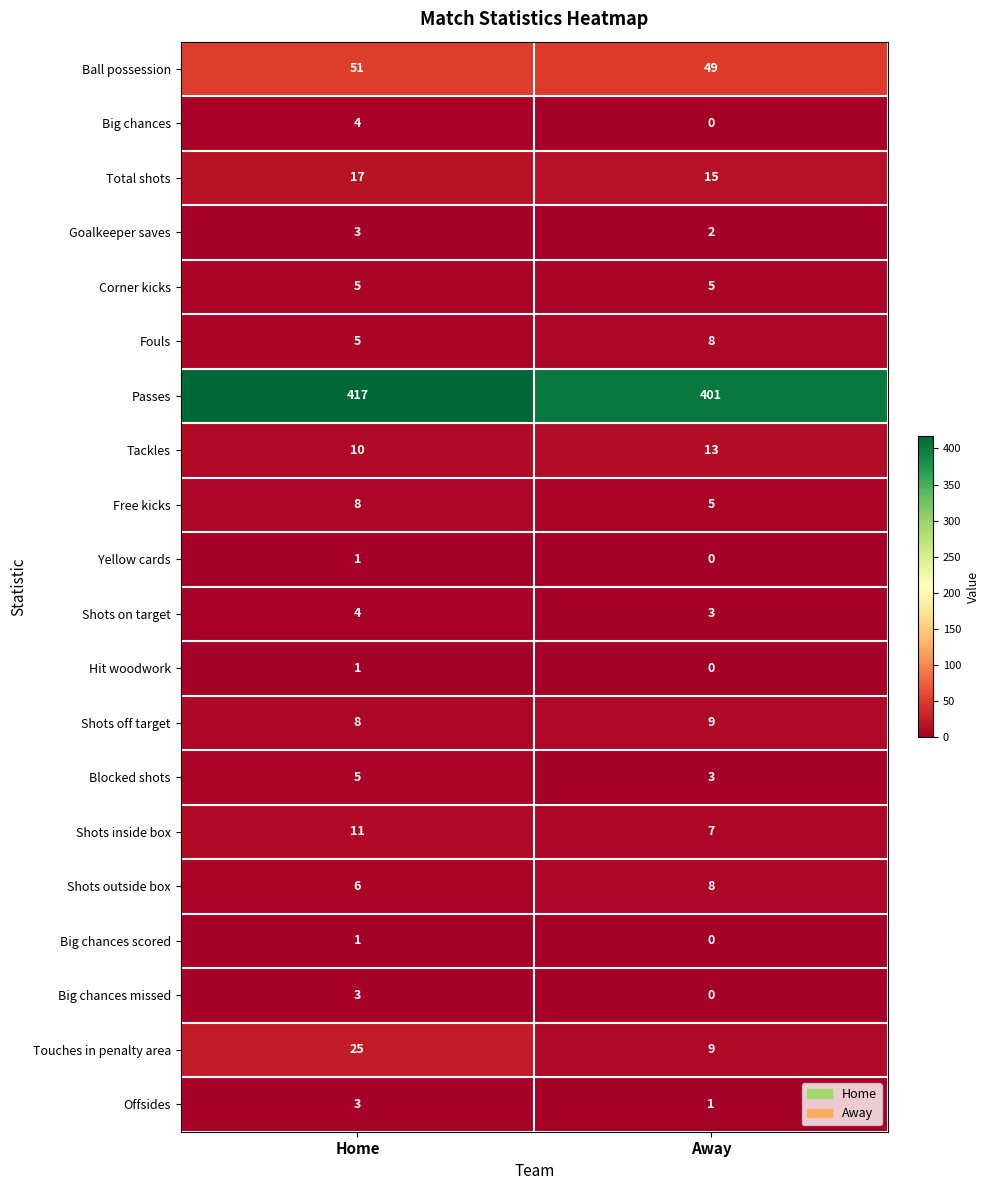

Which series has the largest total across all categories?

Passes